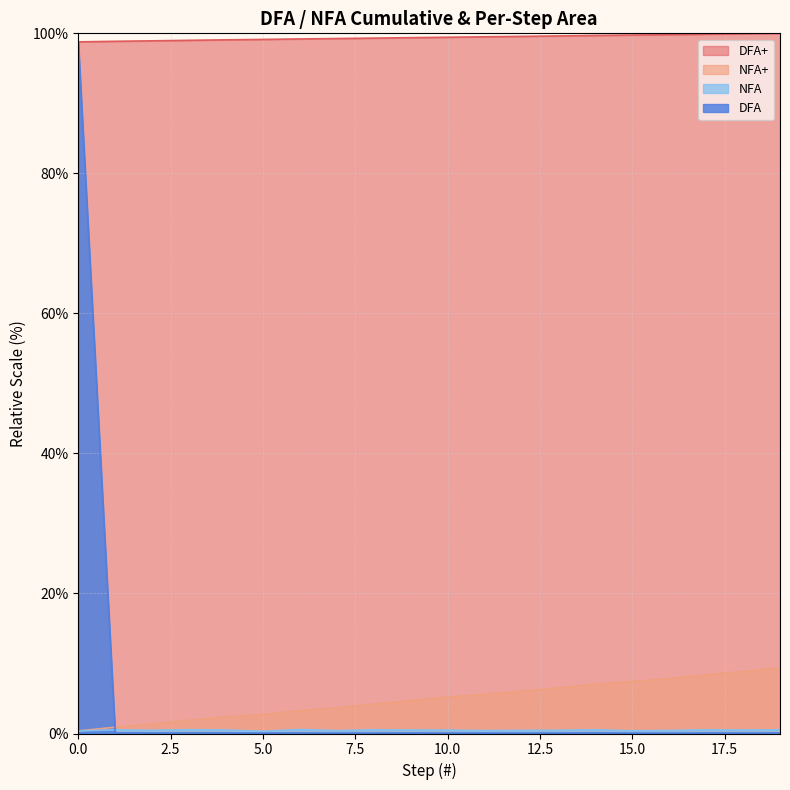

At 19, list the series in order from largest to smallest.

DFA+, NFA+, NFA, DFA